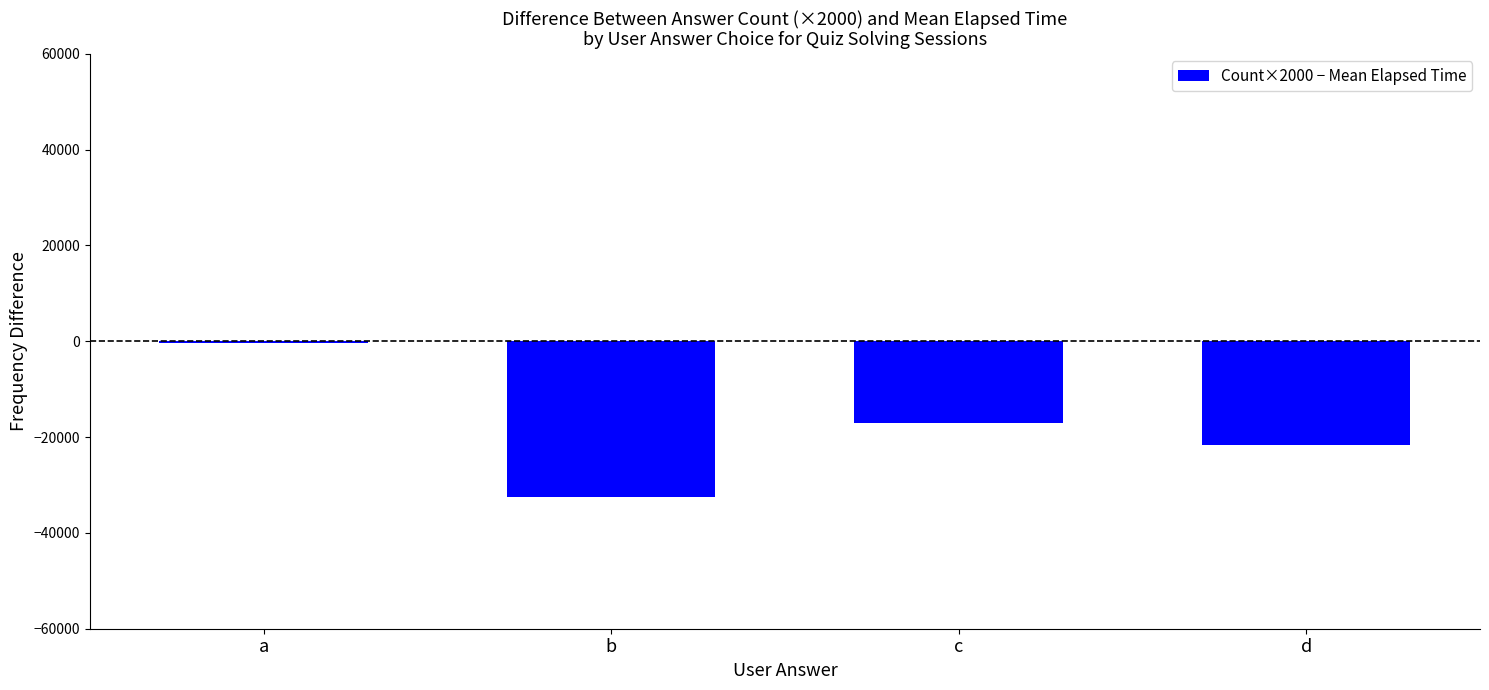

Reading left to right, transcribe all the data shown in this chart.

-375	-32583	-17111	-21583